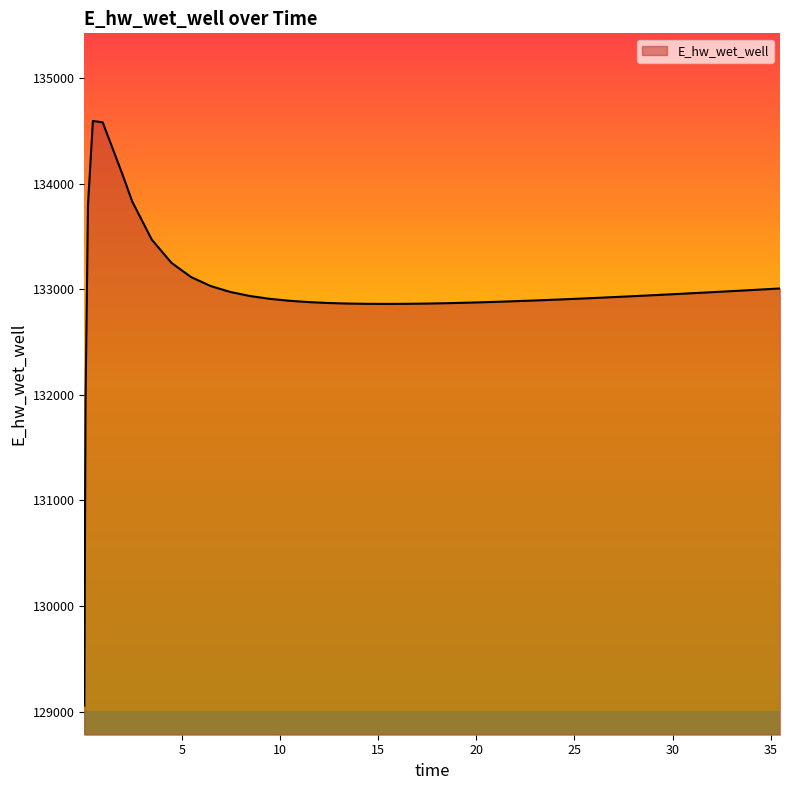

What is the greatest value displayed?

134593.5